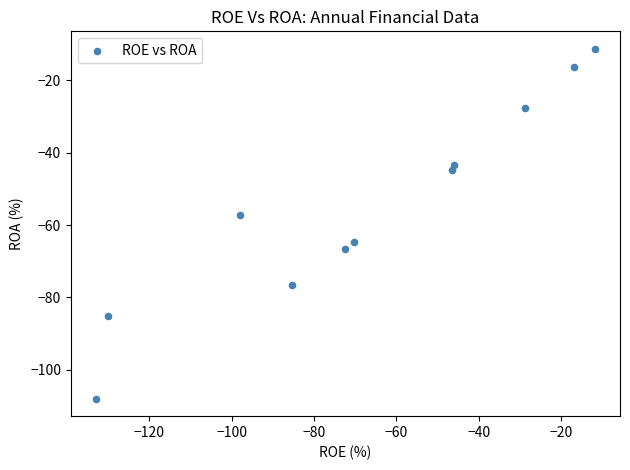

What is the average Y value?

-54.7